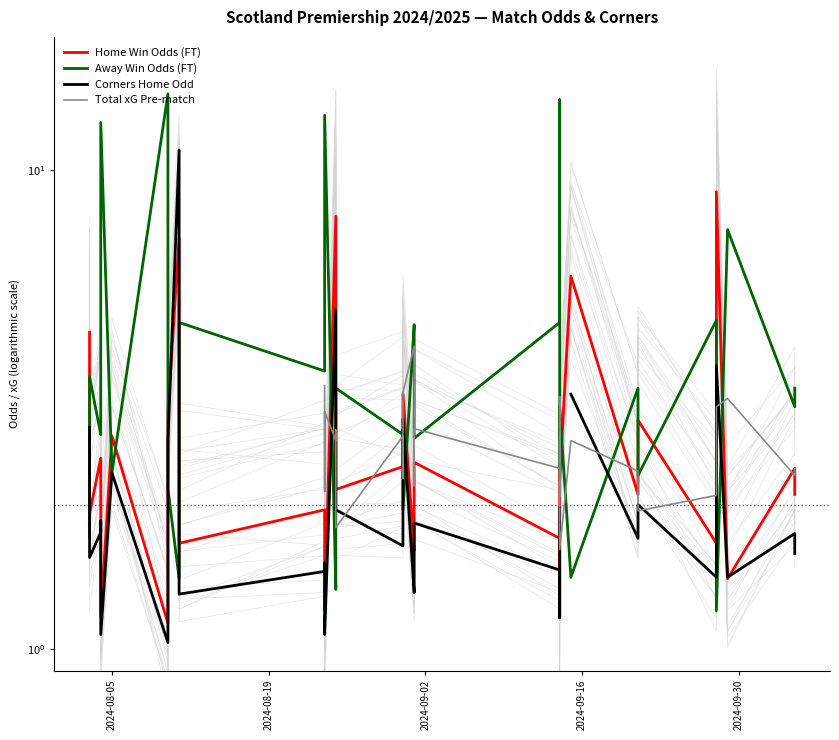

How many times do Away Win Odds (FT) and Home Win Odds (FT) cross each other?

17